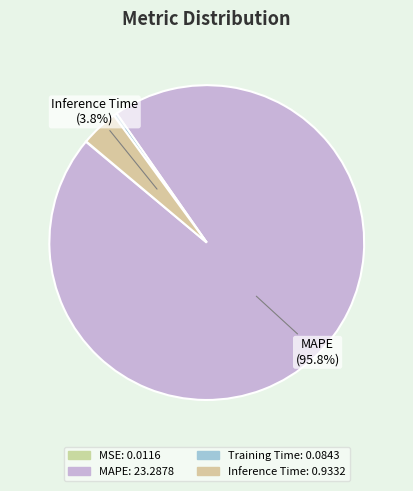

Which category has the smallest portion of the pie?

MSE